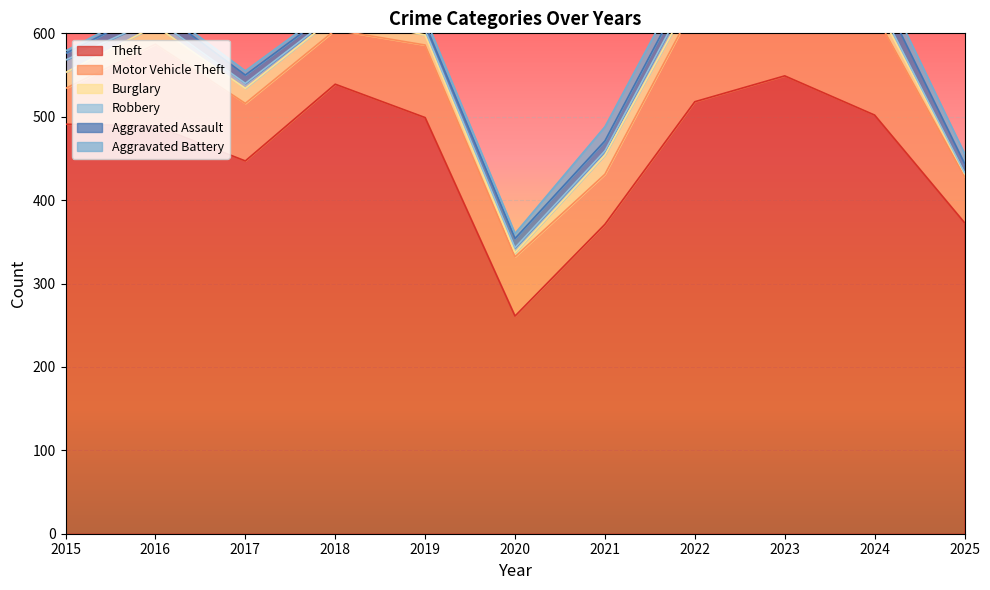

At which label is Aggravated Battery closest to 10?

2023